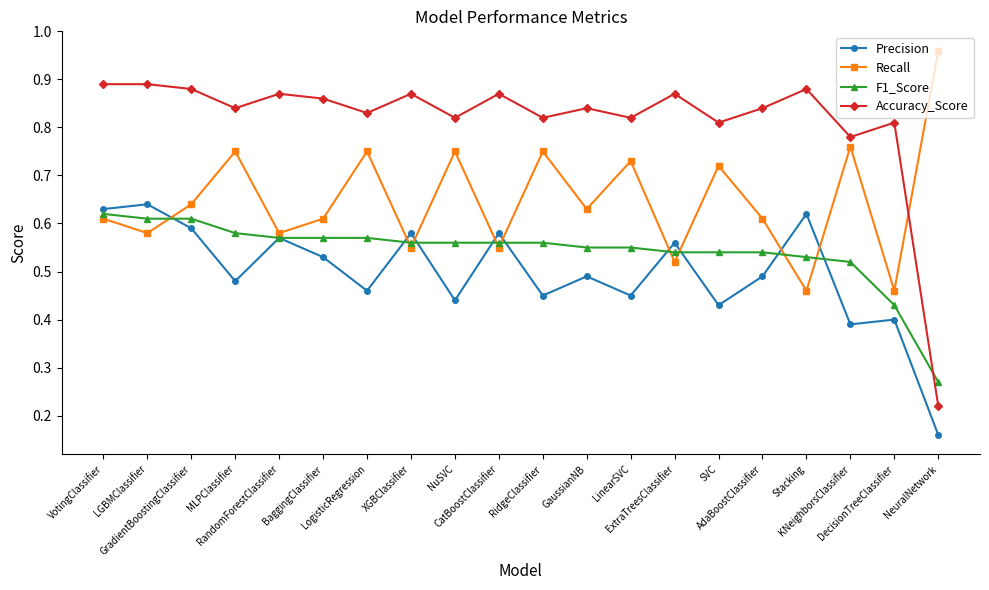

How many lines are shown in the chart?

4